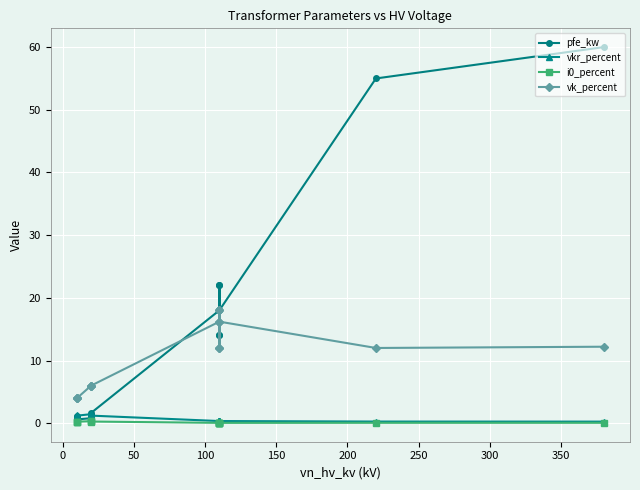

How many lines are shown in the chart?

4